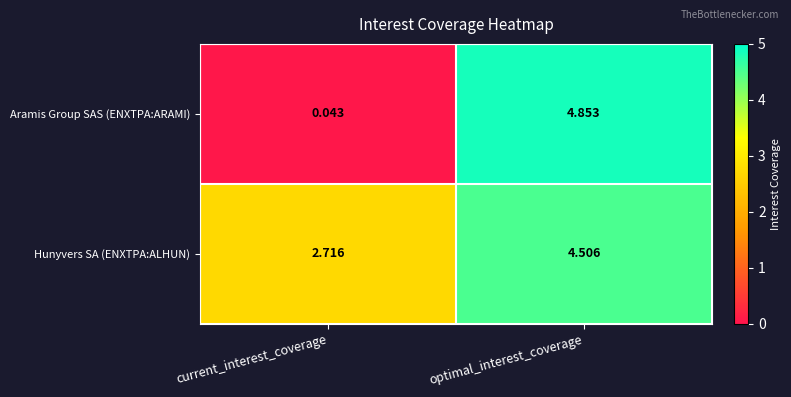

How many data points in Hunyvers SA (ENXTPA:ALHUN) are less than 4?

1